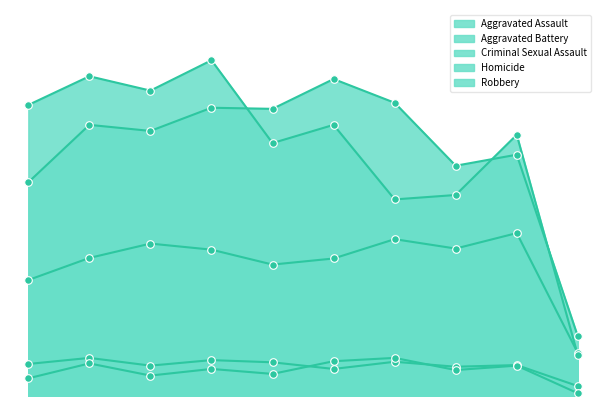

Which series has the largest Y range (max minus min)?

Robbery